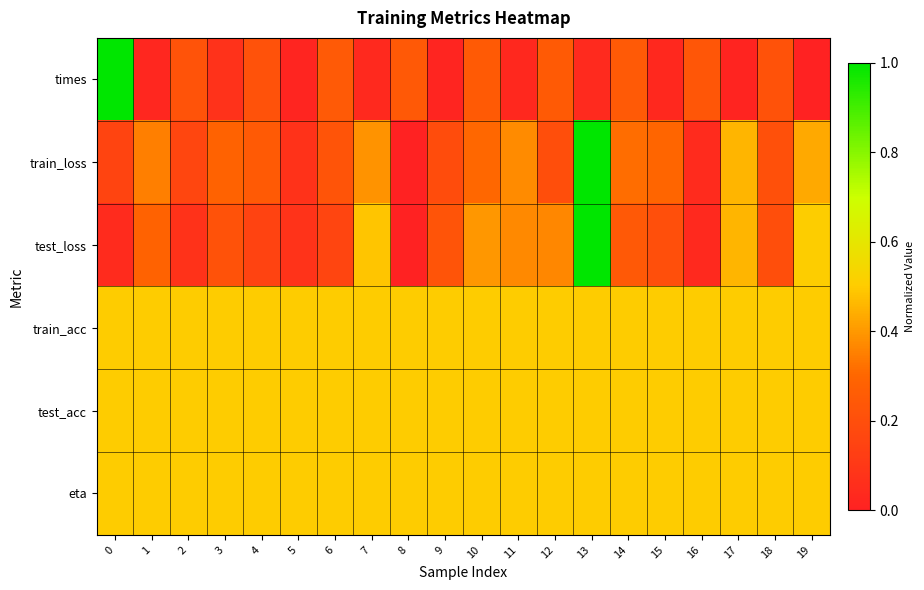

Which series has the largest total across all categories?

train_acc